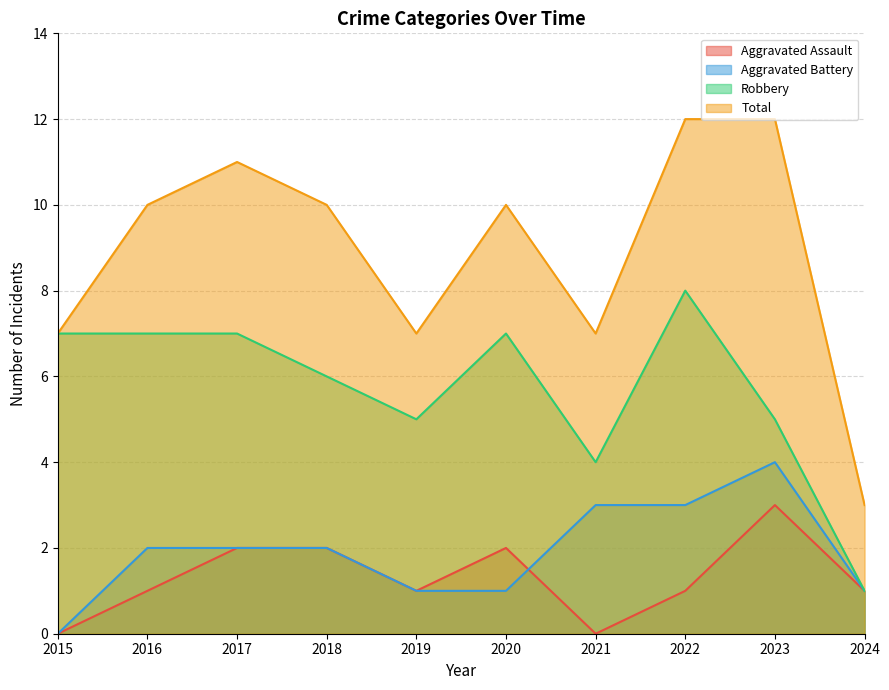

True or false: Aggravated Assault and Total cross at least once.

False